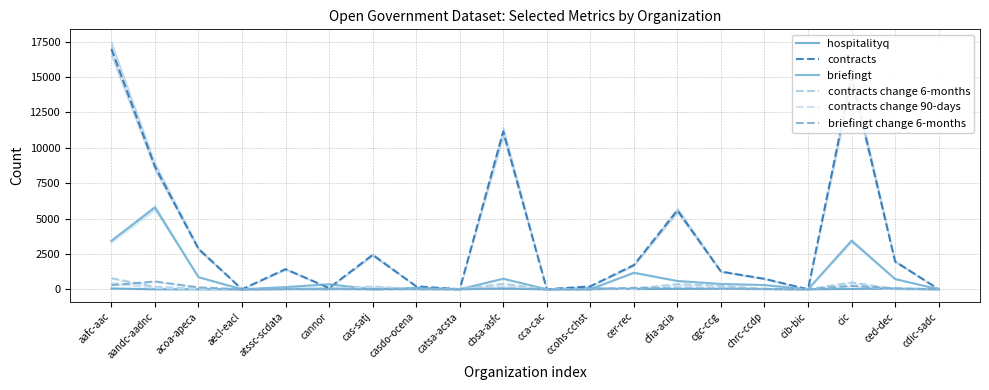

True or false: briefingt change 6-months and contracts intersect in this chart.

False